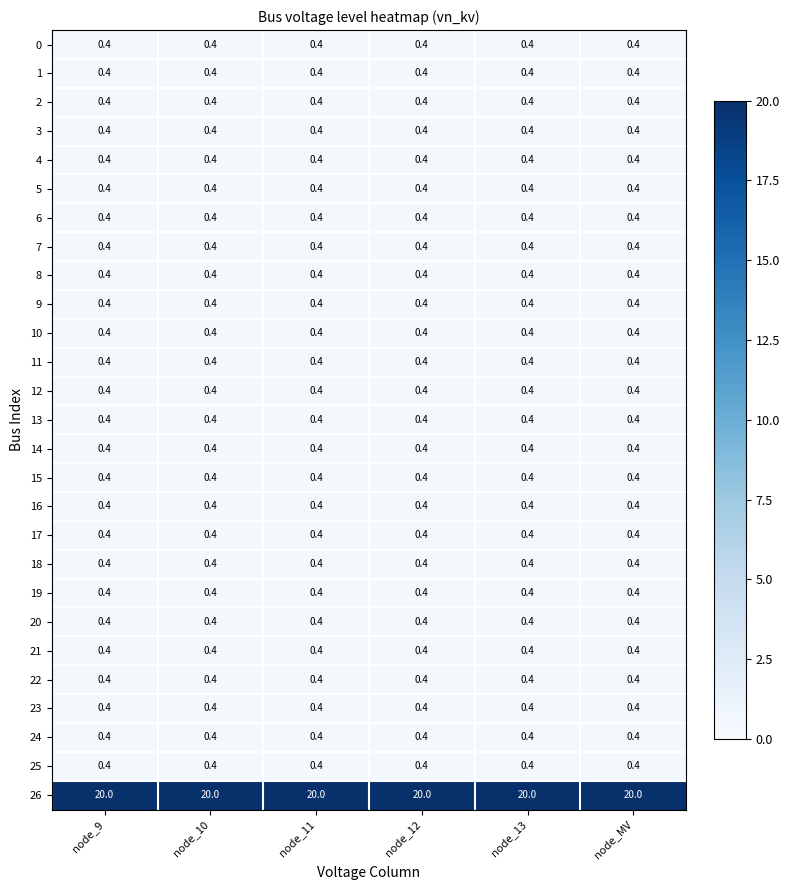

Which series has the largest total across all categories?

26